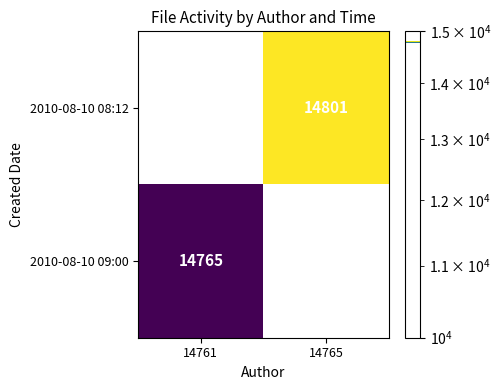

True or false: 2010-08-10 09:00 has a value of 23987 at 14761.

False